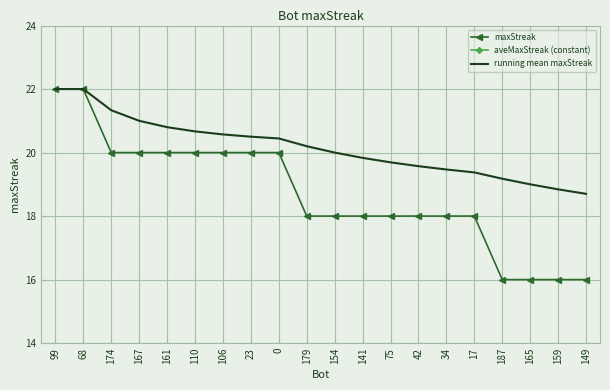

Is it true that running mean maxStreak equals 19.5 at 34?

True